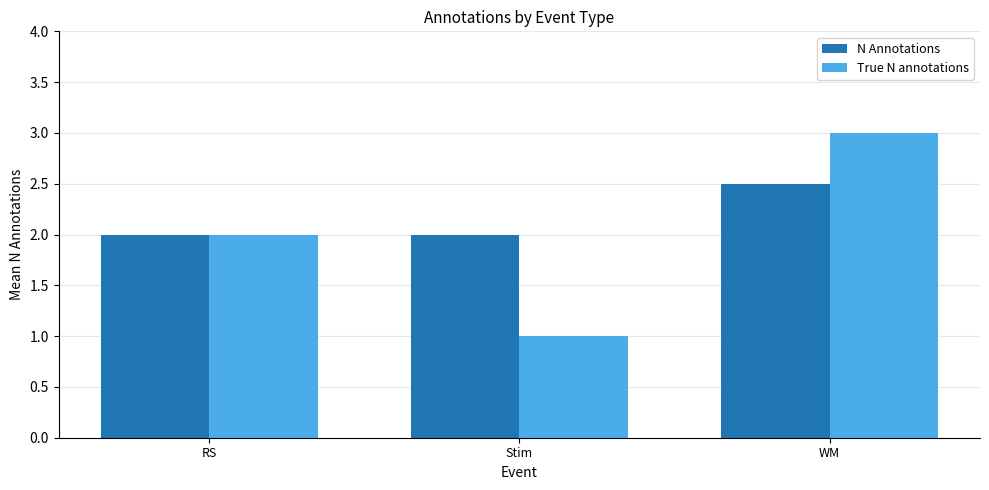

True or false: N Annotations has a value of 2.0 at Stim.

True